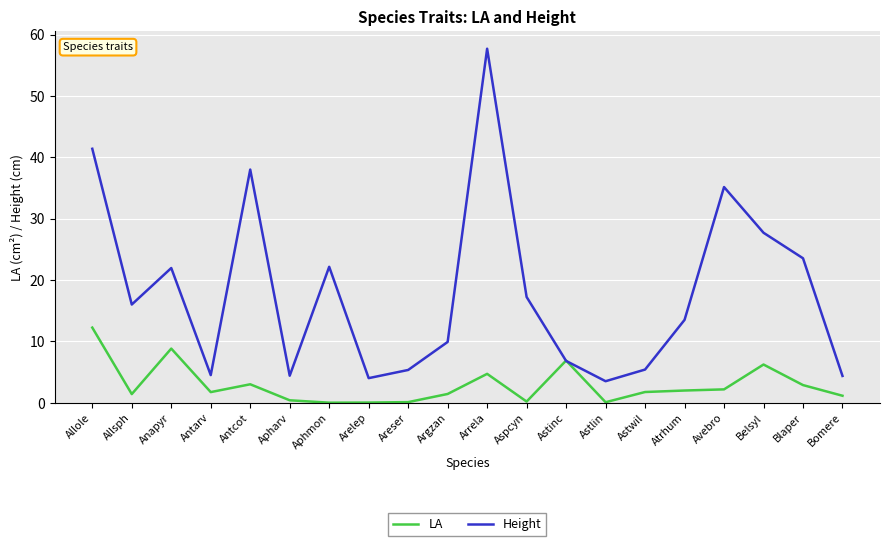

List the series in order of their overall mean, lowest first.

LA, Height